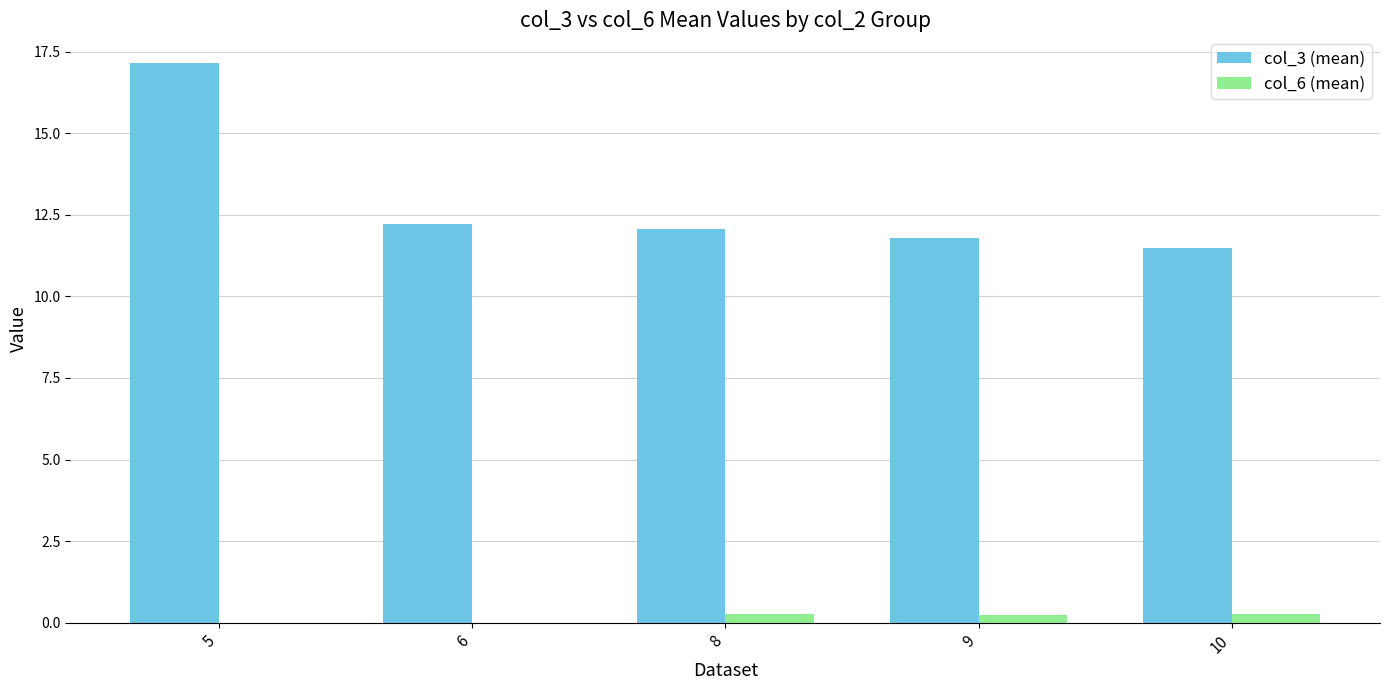

At which category does the chart reach its peak across all series?

5